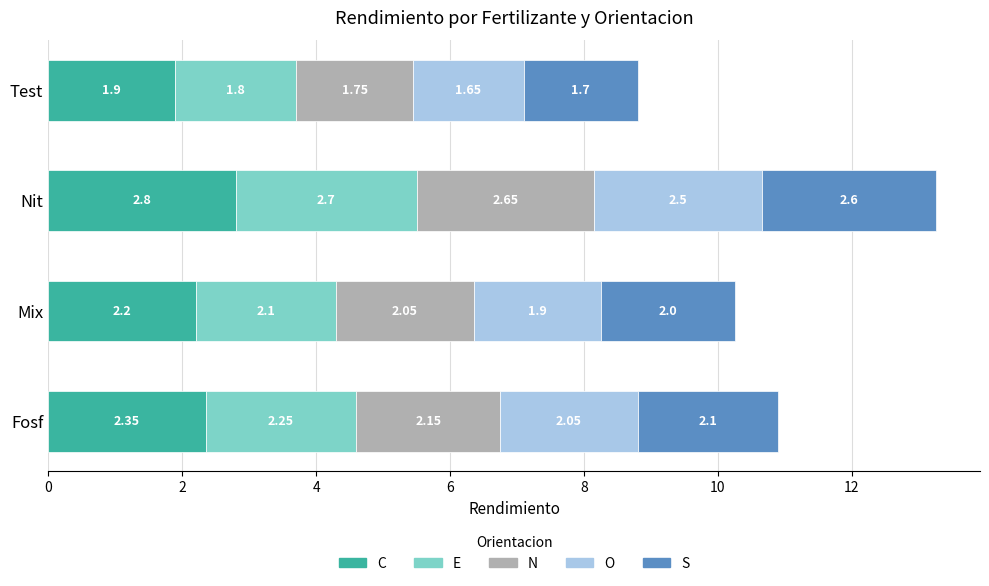

How many data points does each series have?

4